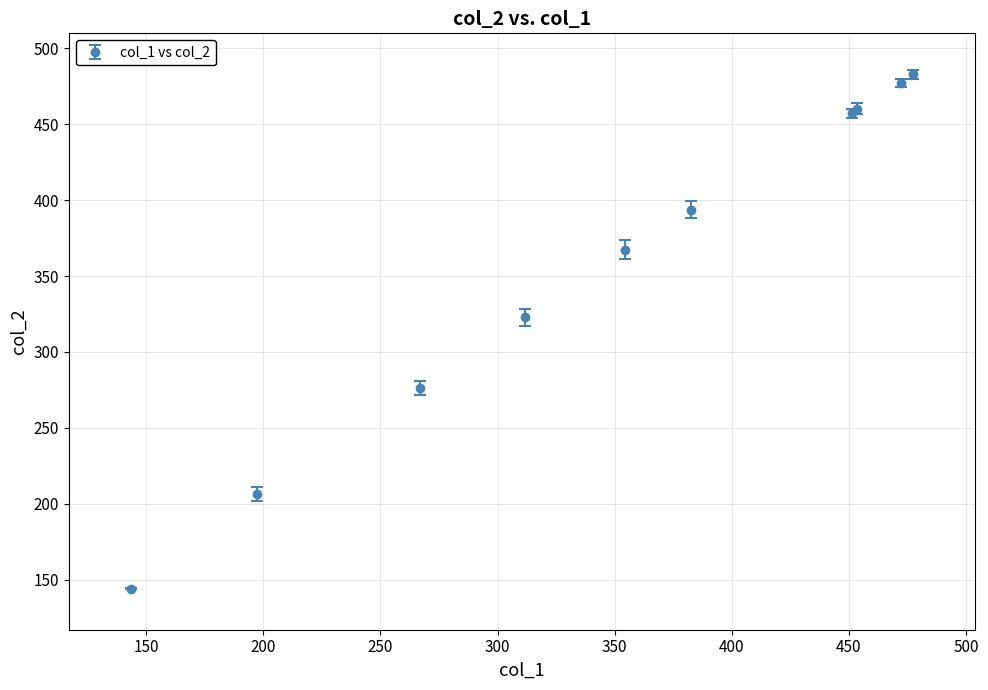

What is the difference between the maximum and minimum values?

338.7